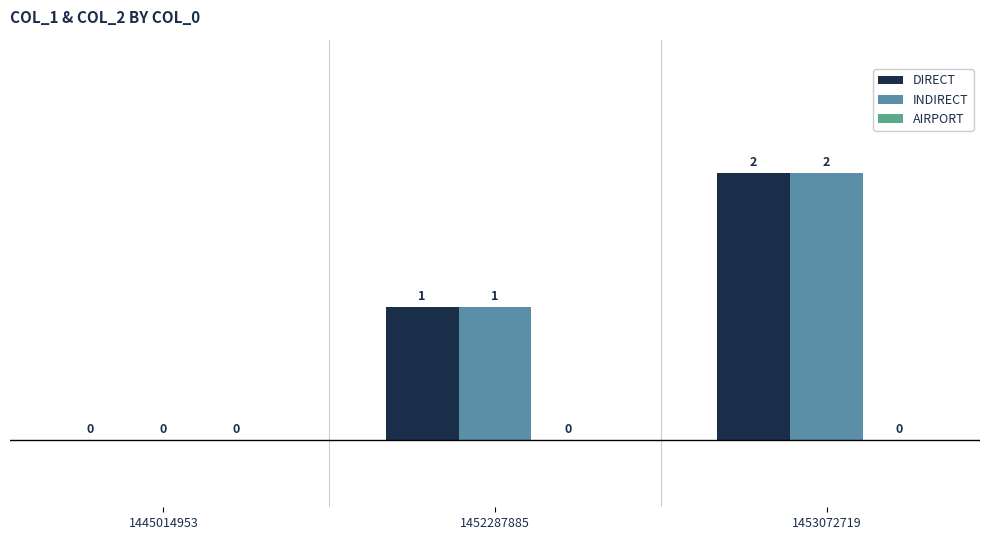

Is it true that INDIRECT equals -1 at 1445014953?

False